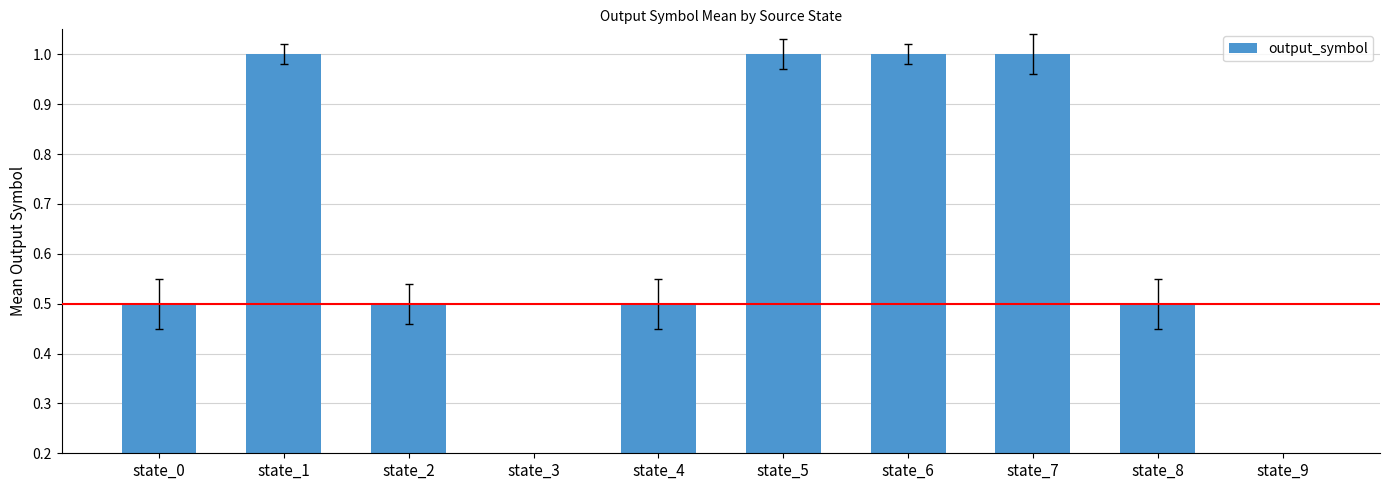

The chart shows a value of 0.4 at state_9. True or false?

False